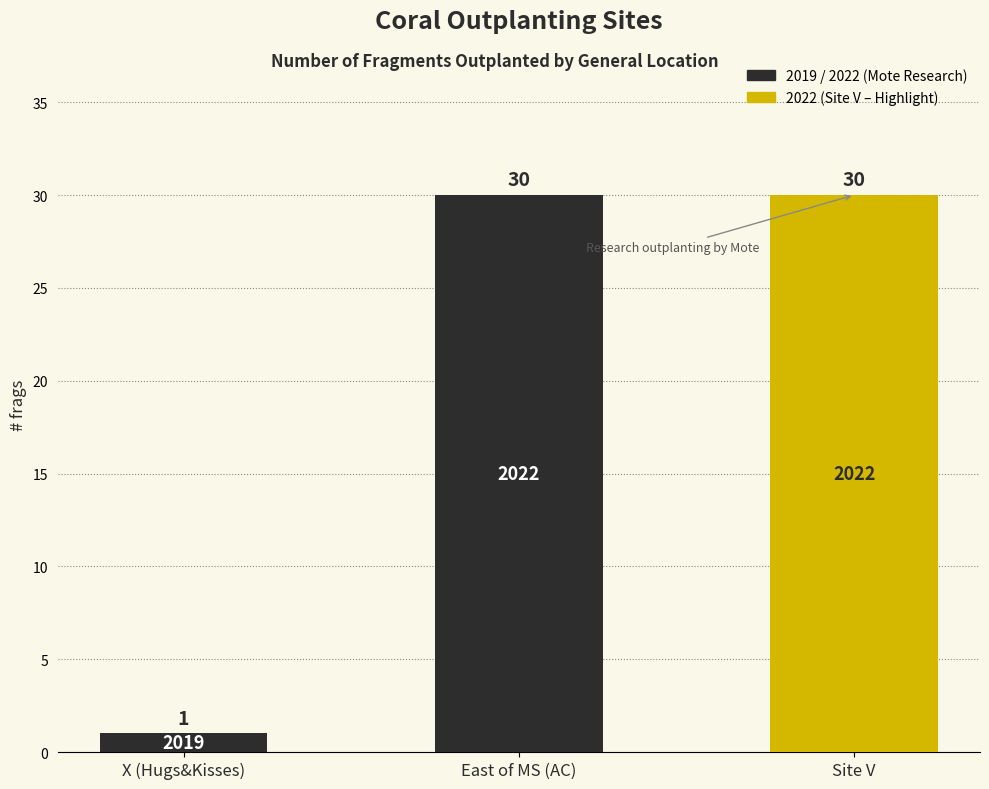

What position from the right is Site V?

1